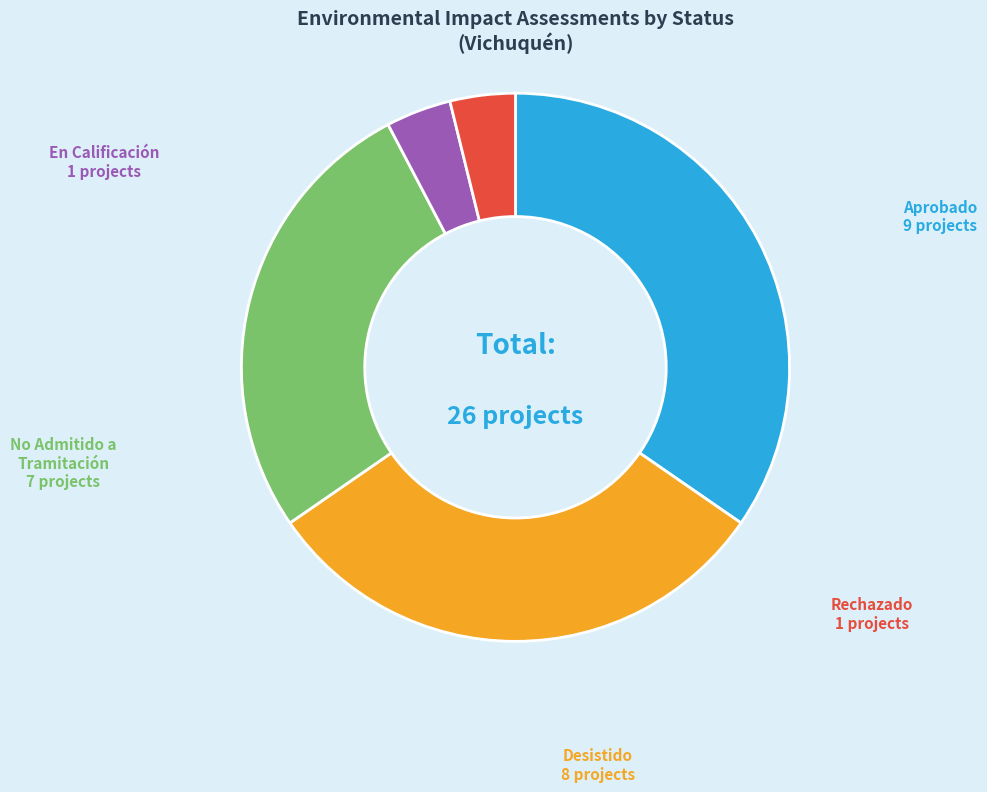

Is En Calificación the majority of the pie?

No